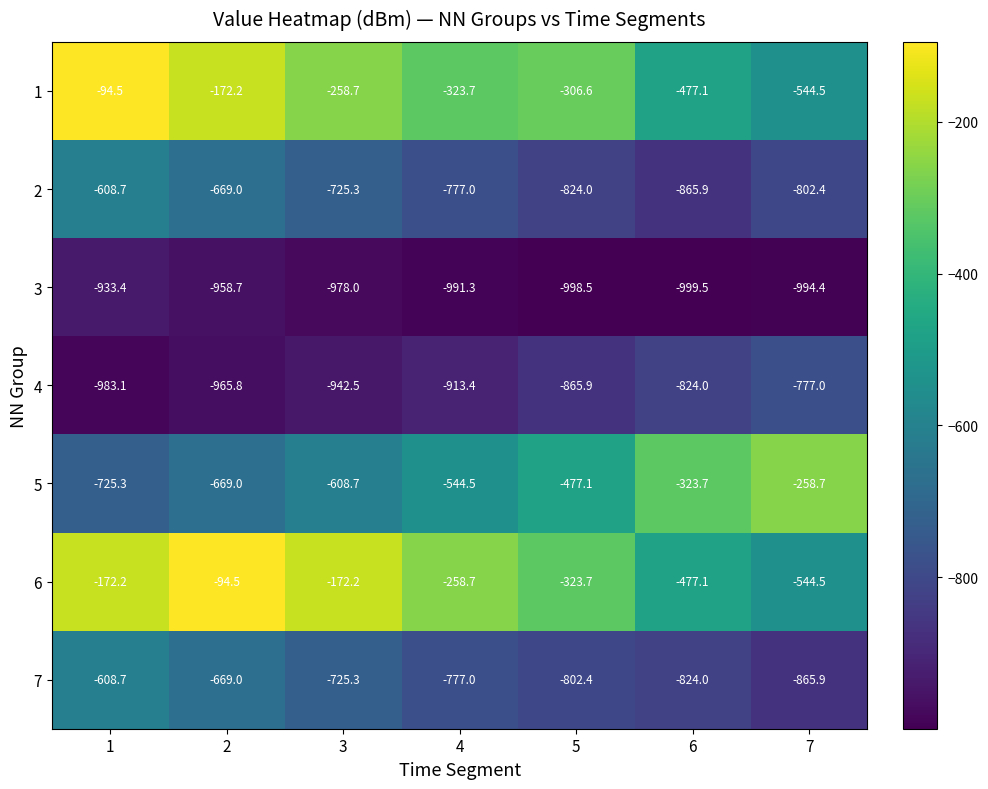

Between 5 and 6, which series saw the biggest shift?

1